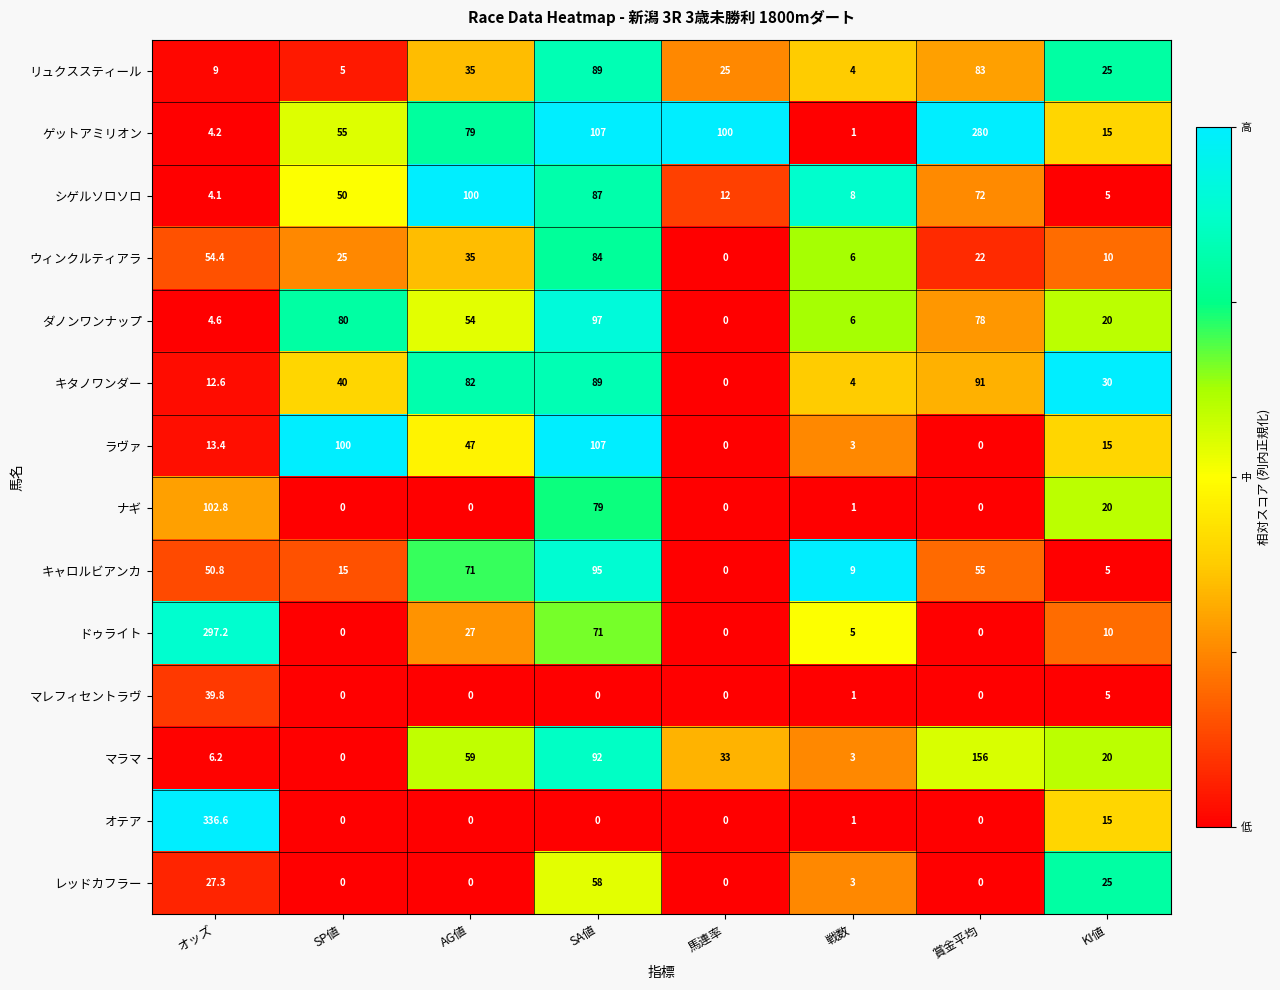

The ラヴァ series shows 47.0 at AG値. True or false?

True